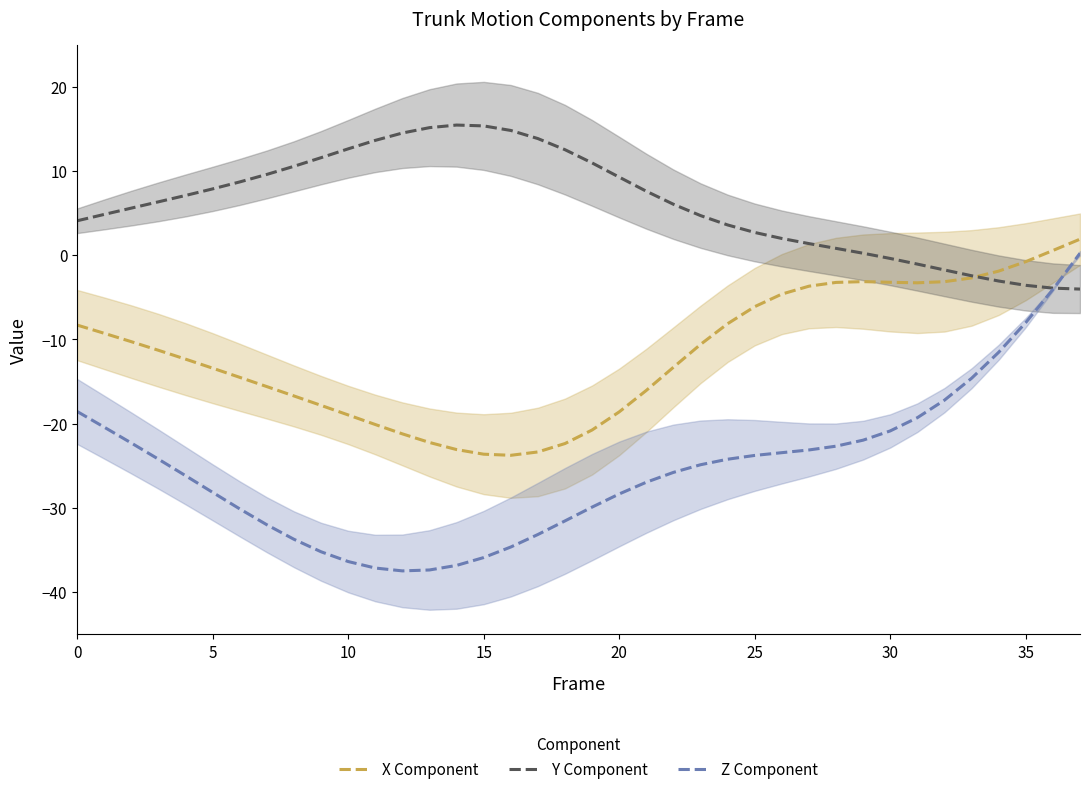

Which label corresponds to the smallest value in the chart?

12